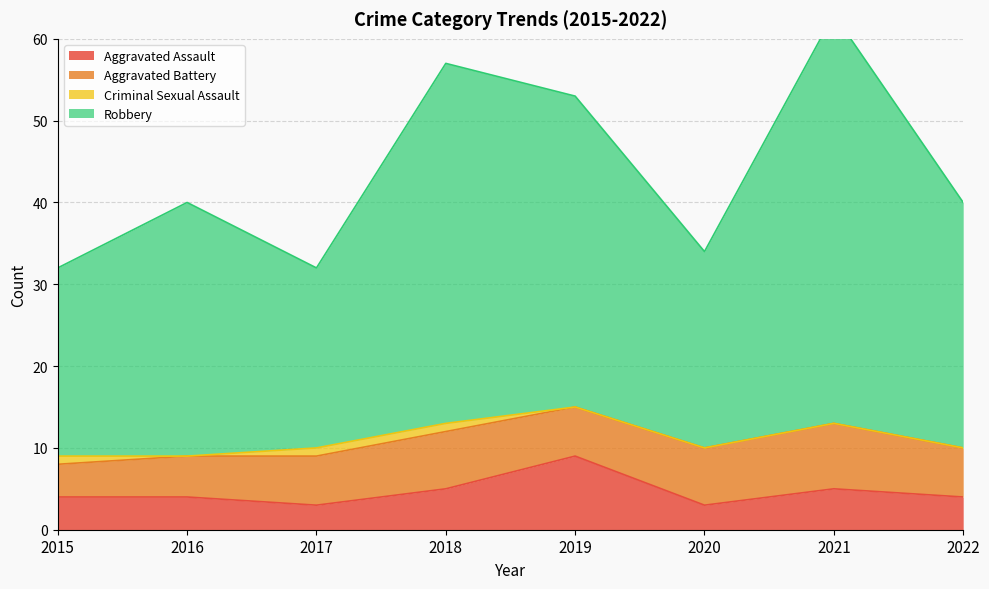

Where is the first local maximum for Aggravated Assault?

2019